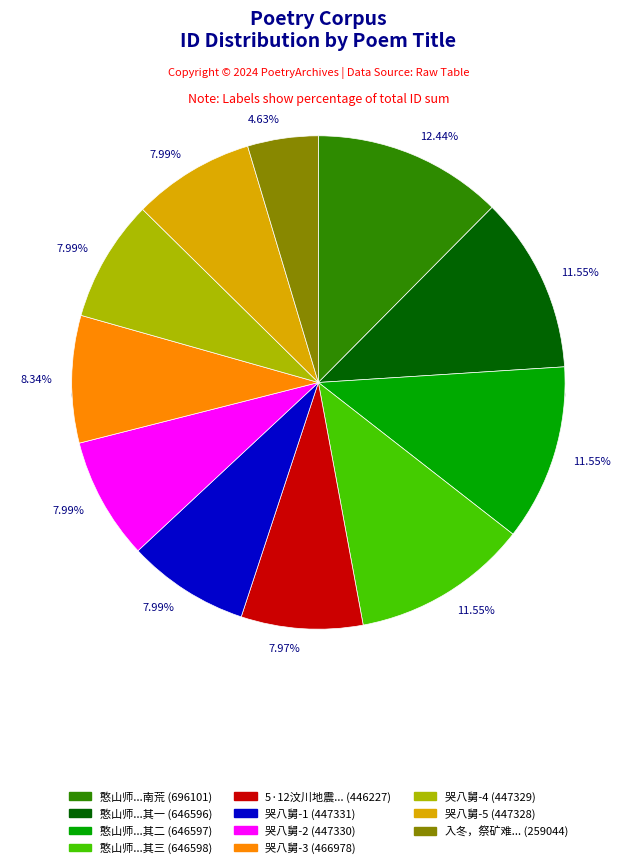

Which slice is the smallest?

入冬，祭矿难罹难兄弟